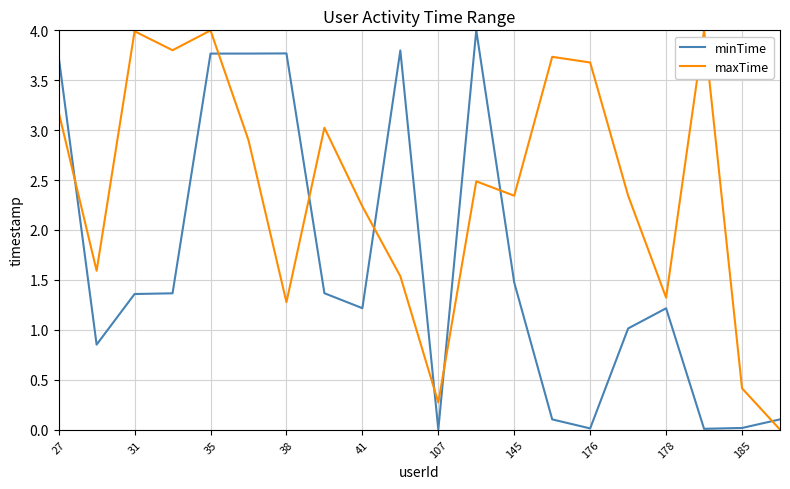

After their last crossing, which series has the higher values: minTime or maxTime?

minTime